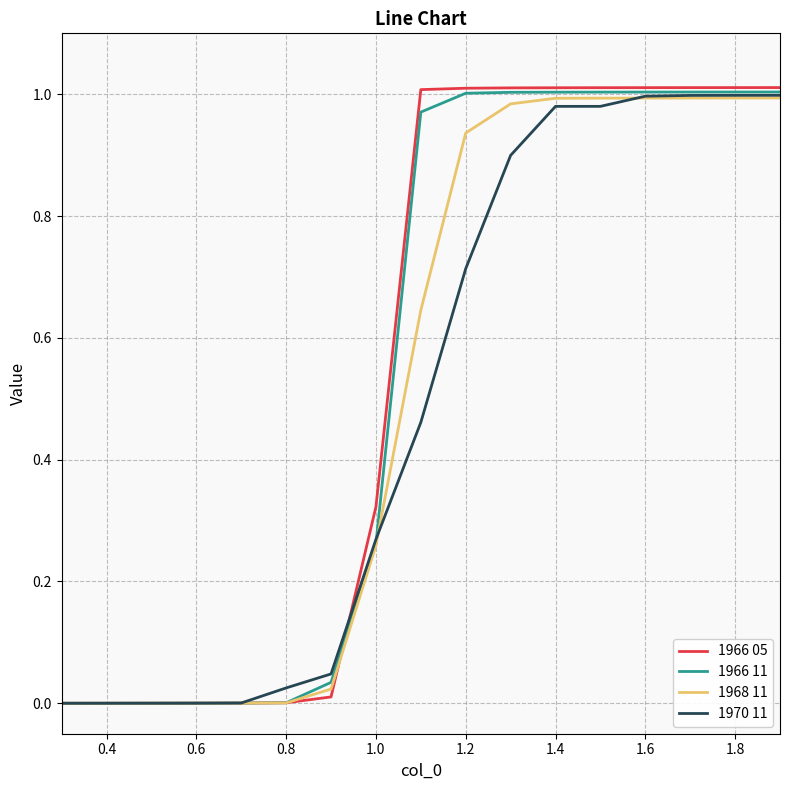

Which series has the widest spread of values?

1966 05